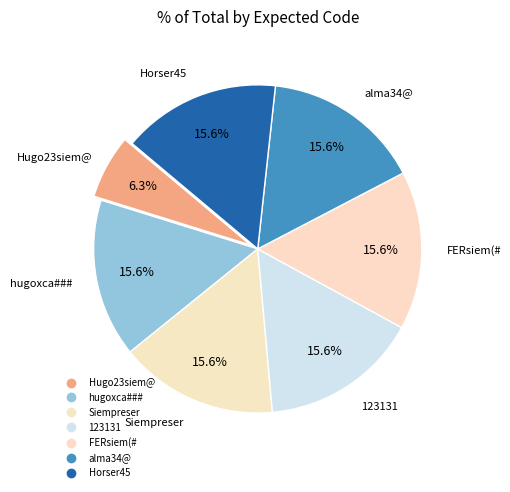

Rank the categories by value from highest to lowest.

hugoxca###, Siempreser, 123131, FERsiem(#, alma34@, Horser45, Hugo23siem@